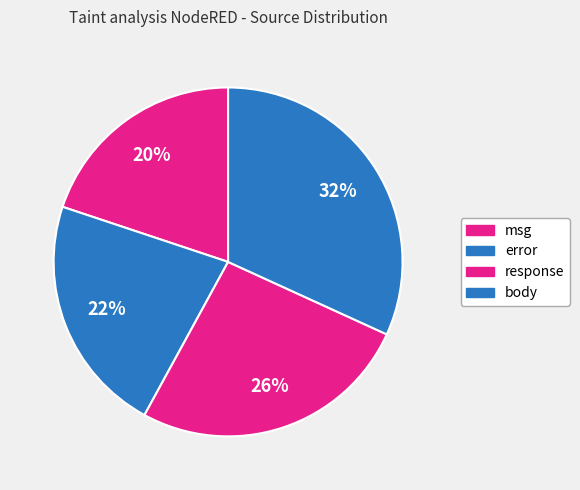

To the nearest percent, what is the difference between the largest and smallest slice percentages?

12%